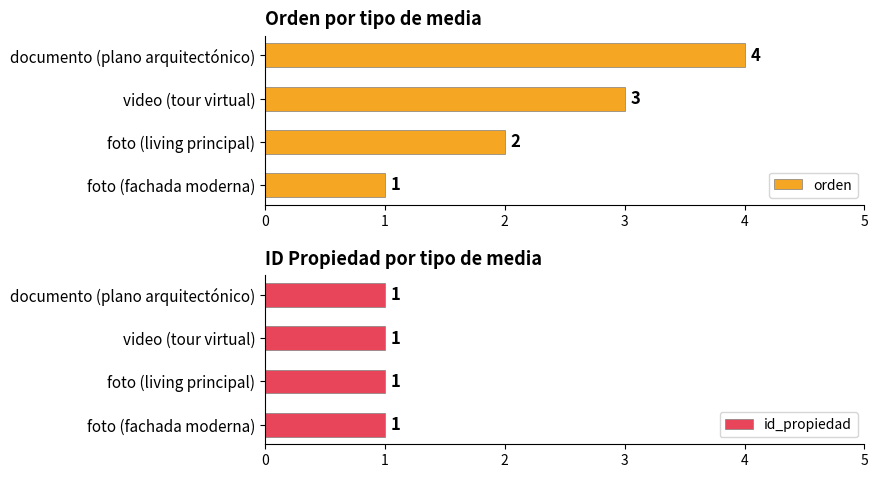

Does the chart contain stacked bars?

No